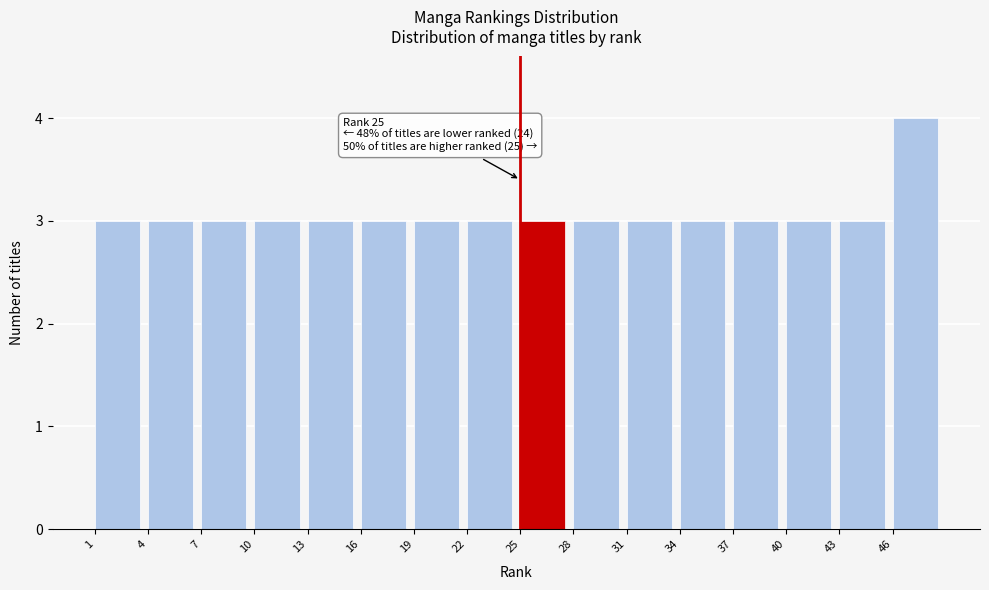

Which range on the x-axis has the tallest bar?

46 to 49